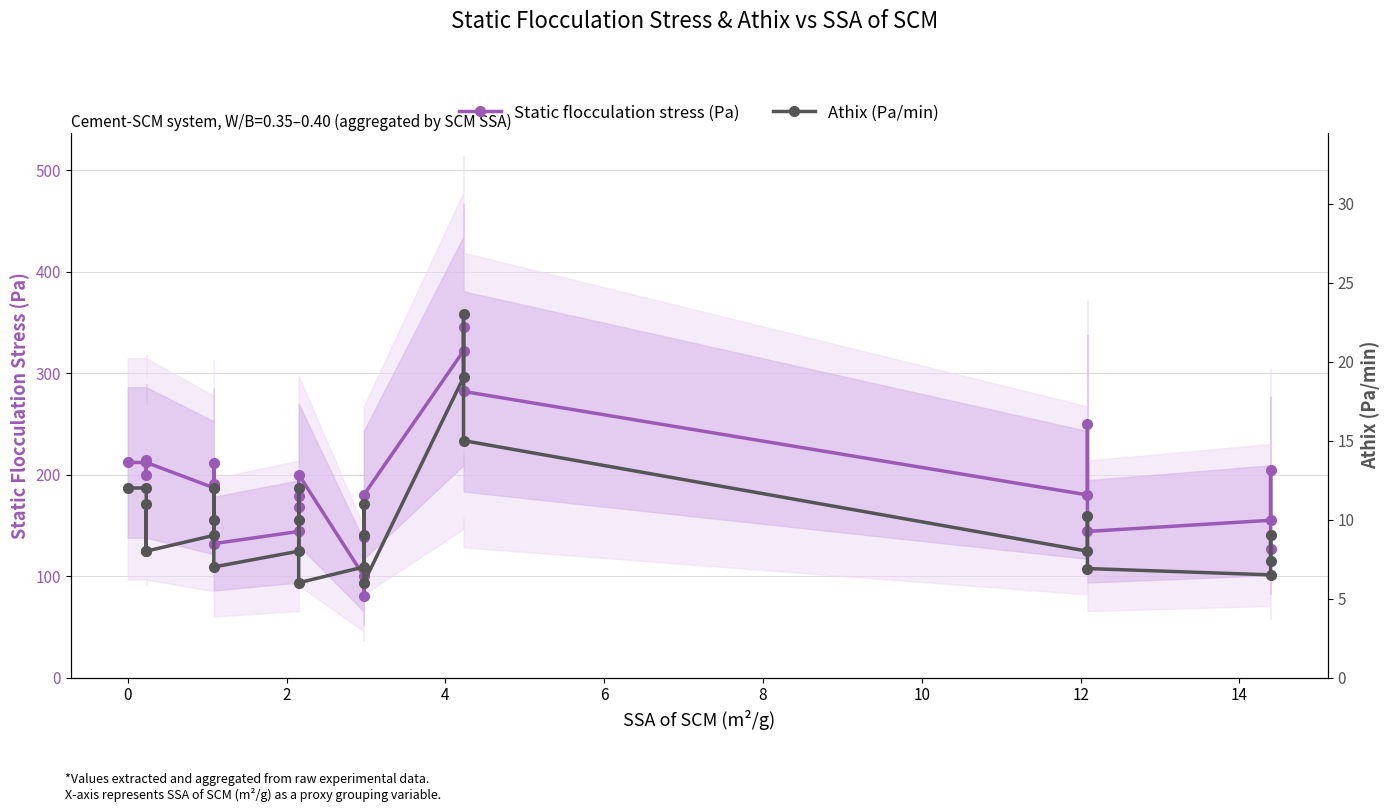

Which series has the widest spread of values?

Static flocculation stress (Pa)